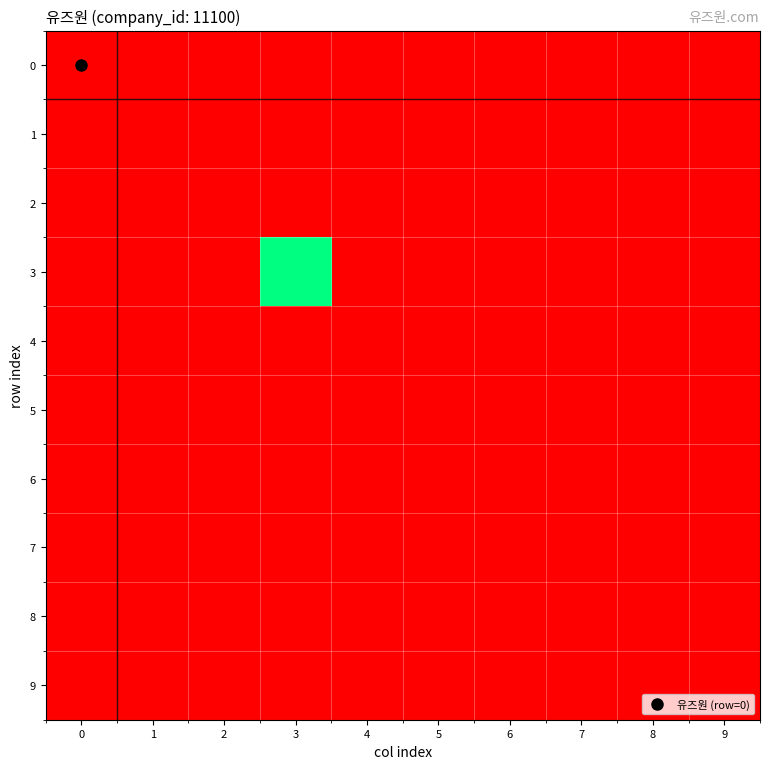

At how many categories does at least one series exceed 7077?

1